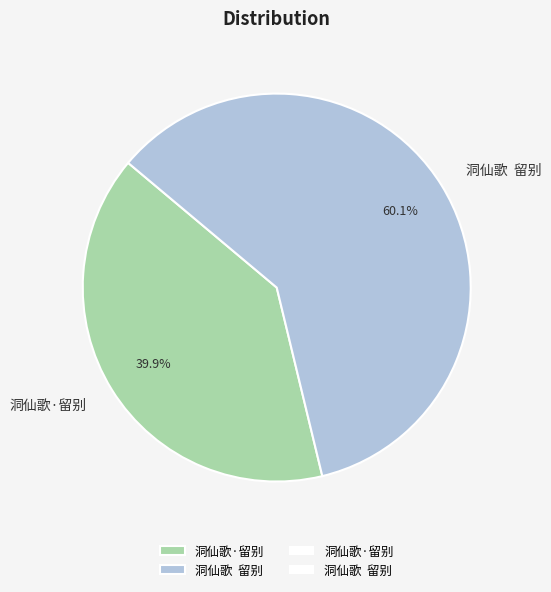

What is the largest slice in the pie chart?

洞仙歌 留别